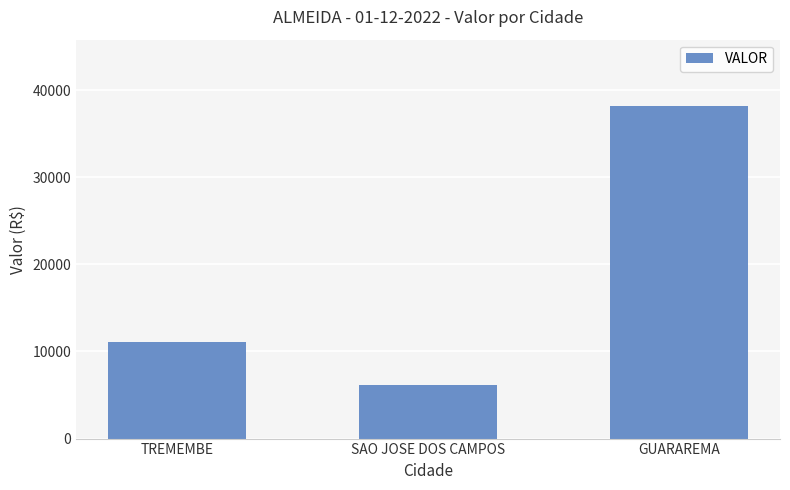

How many data points are less than 11081?

1